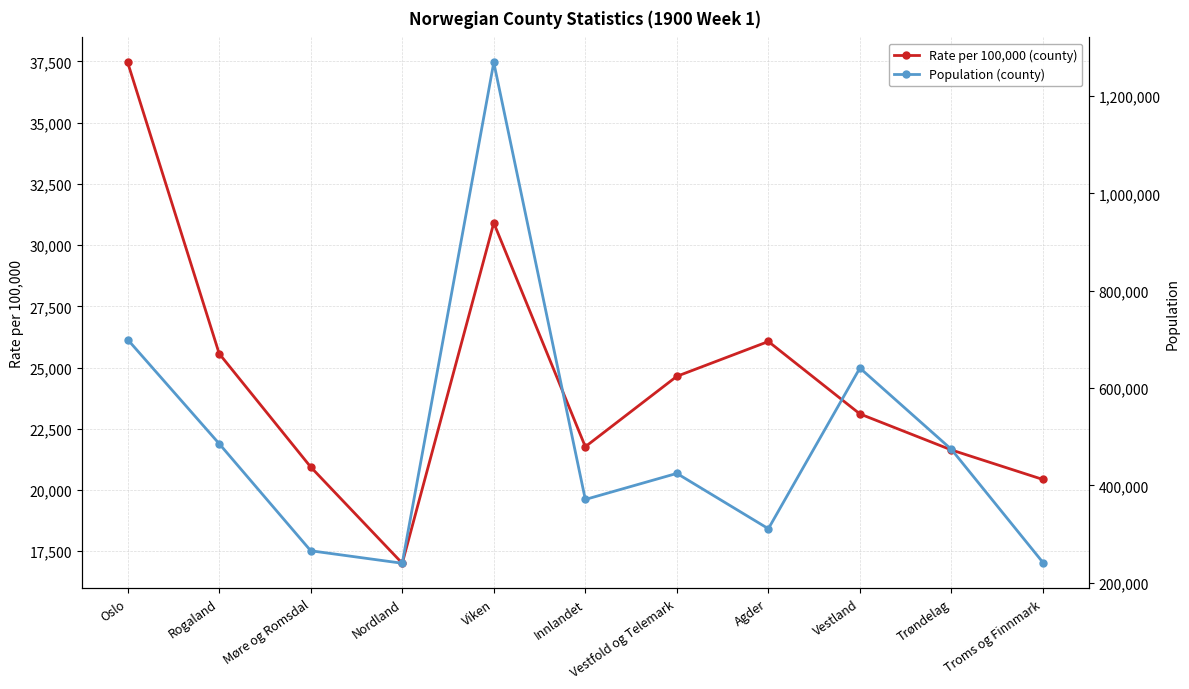

Where does the Population (county) series first go above 424832?

Oslo